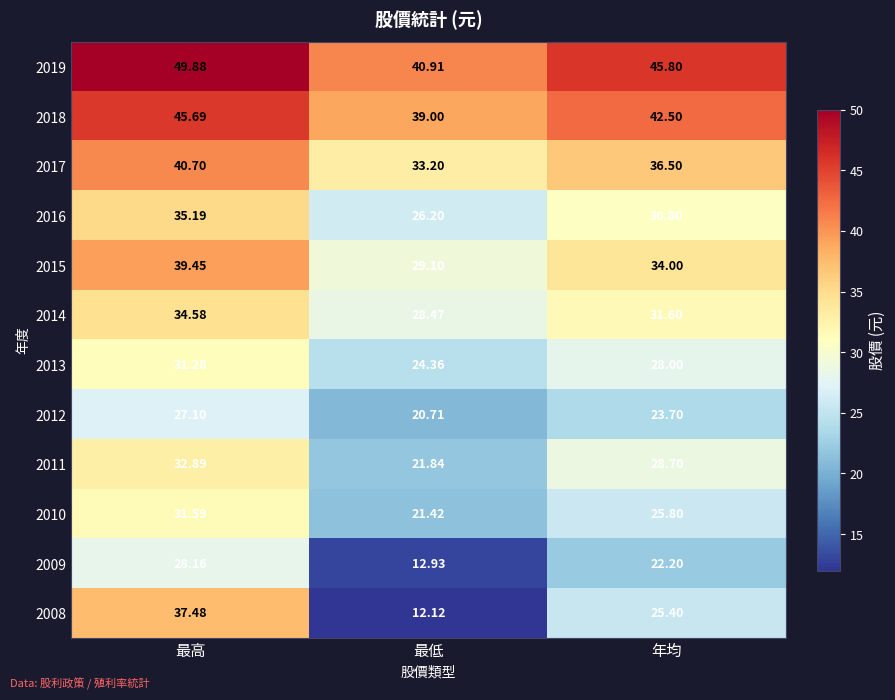

Rank the series by their maximum value, from lowest to highest.

2012, 2009, 2013, 2010, 2011, 2014, 2016, 2008, 2015, 2017, 2018, 2019